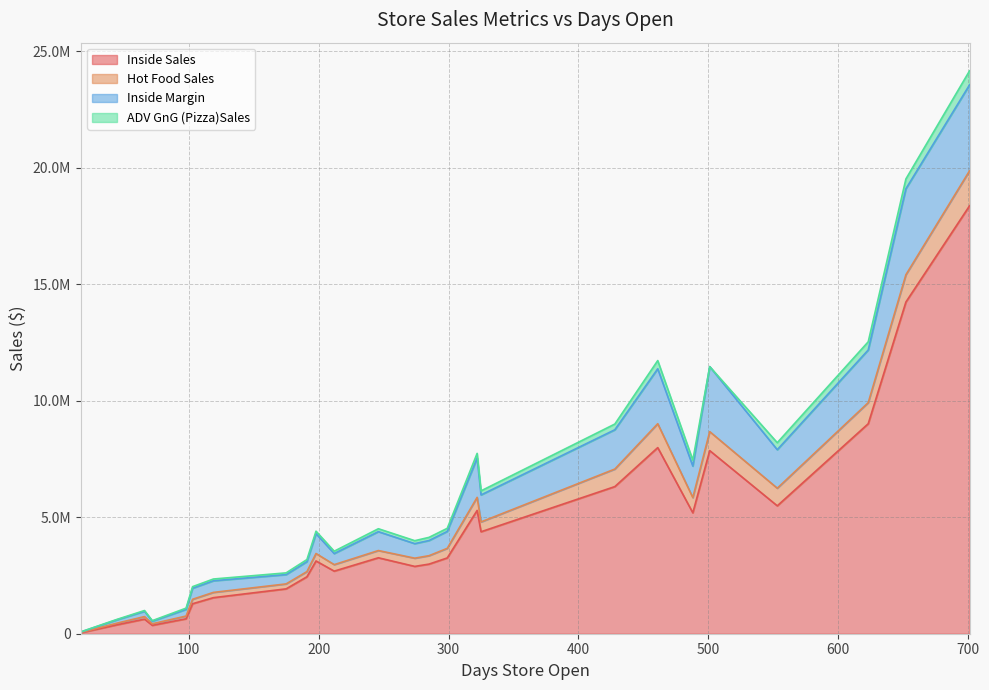

What is the spread (max minus min) of values at 9?

2584573